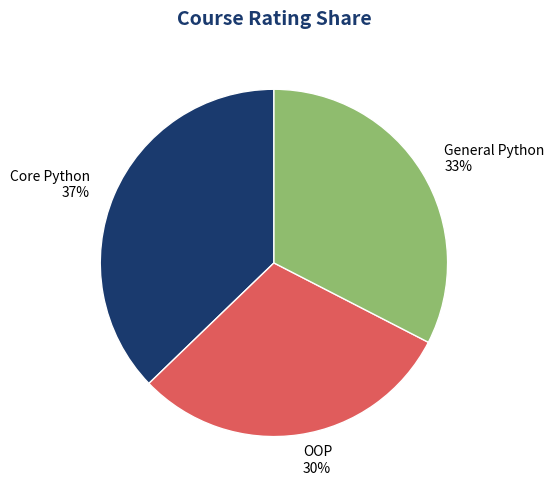

Rank the categories by value from highest to lowest.

Core Python, General Python, OOP